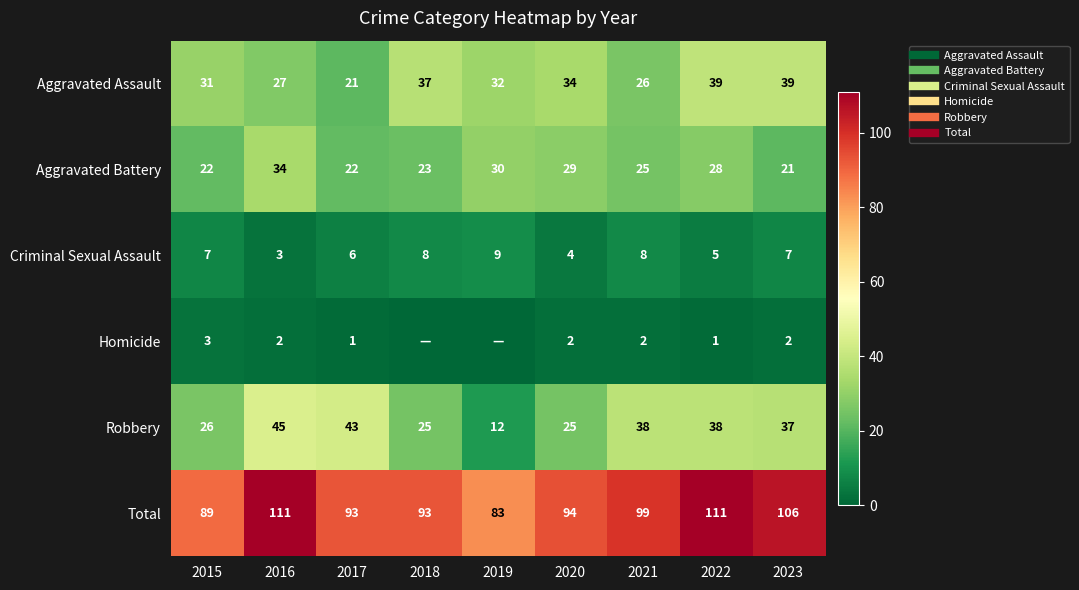

Between 2018 and 2019, which series saw the biggest shift?

Robbery